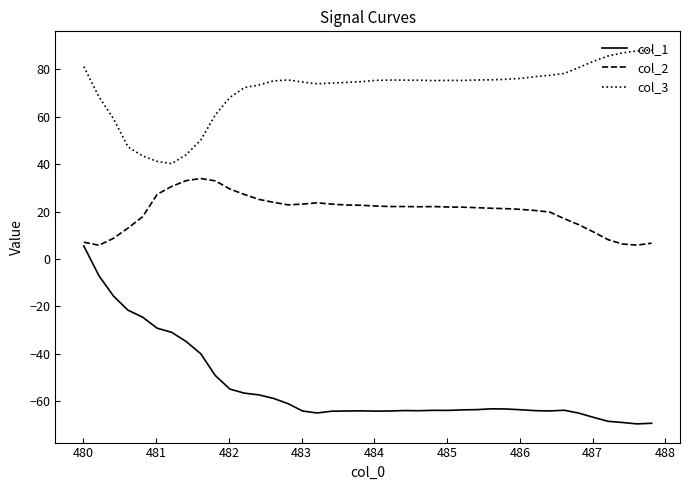

What is the minimum value shown in the chart?

-69.6